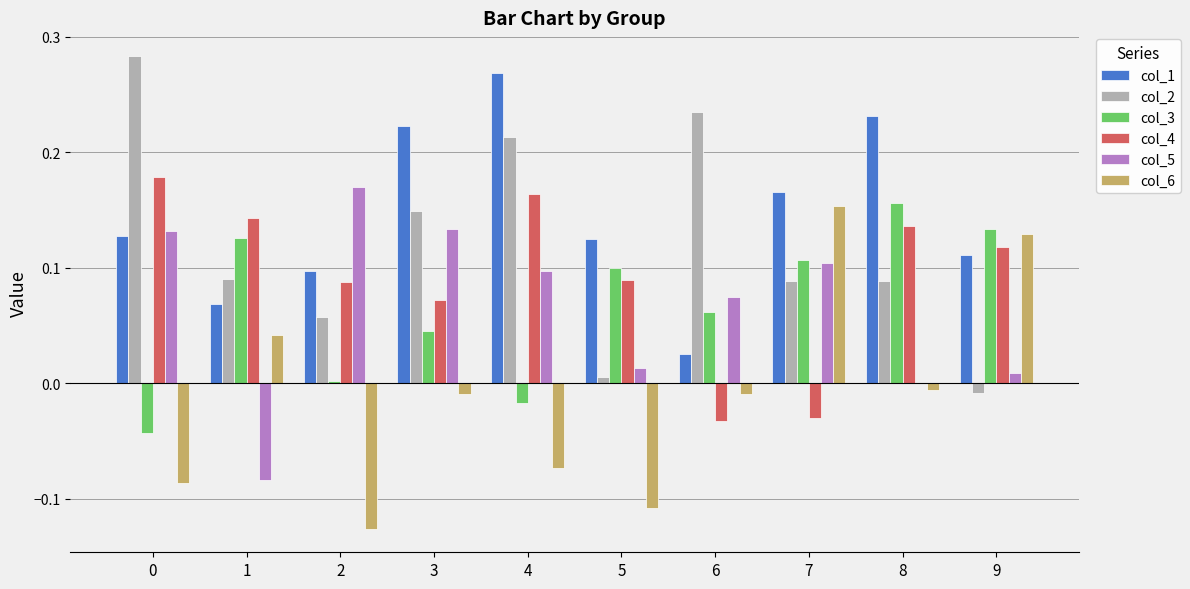

At which label does col_1 reach its peak?

4